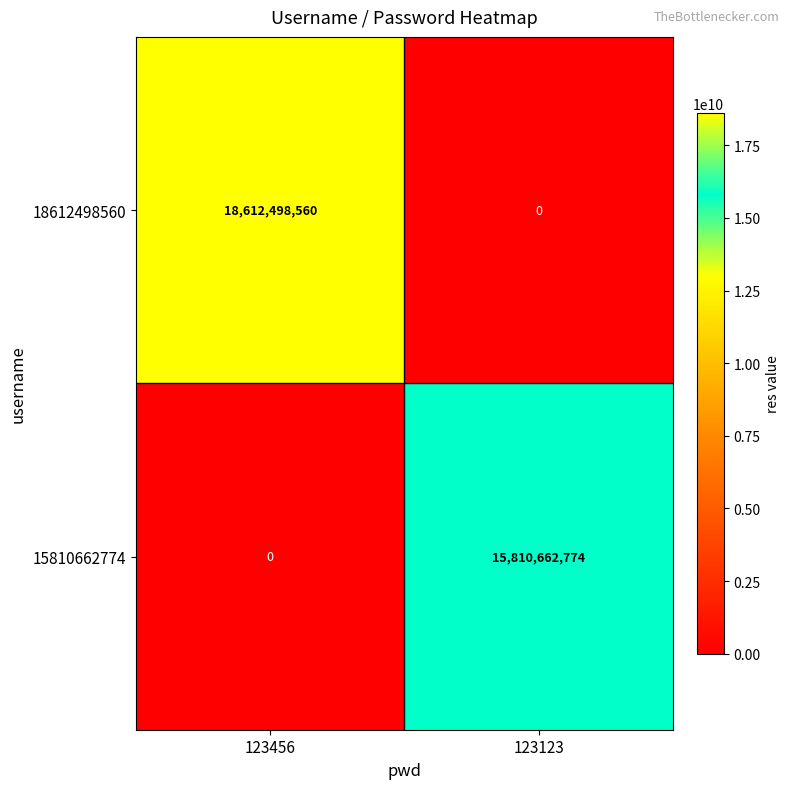

What is the sum of the 18612498560 values at 123456 and 123123?

18612498560